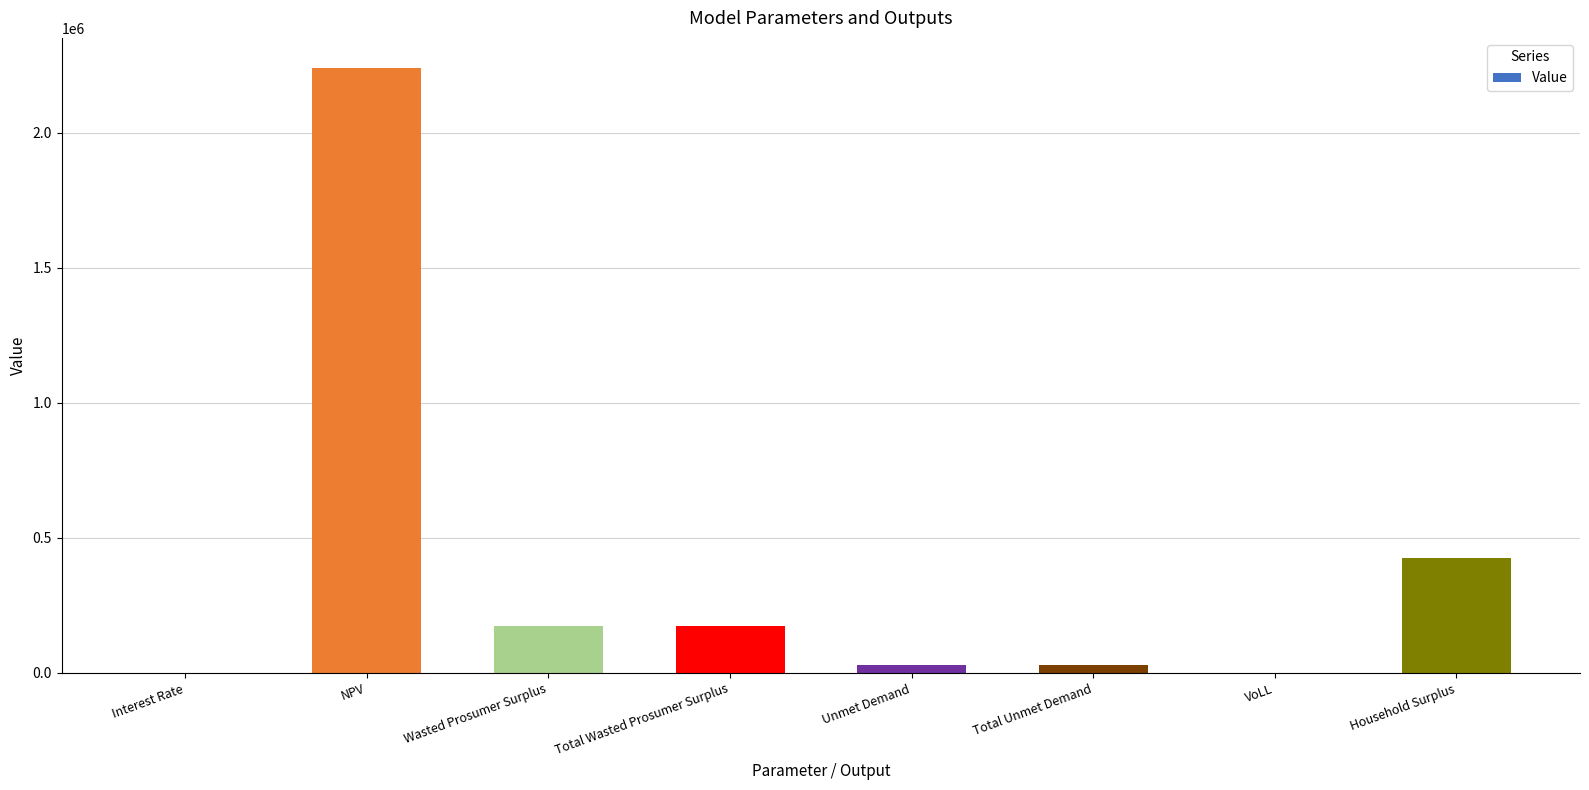

The value at Wasted Prosumer Surplus is 83054.6. True or false?

False